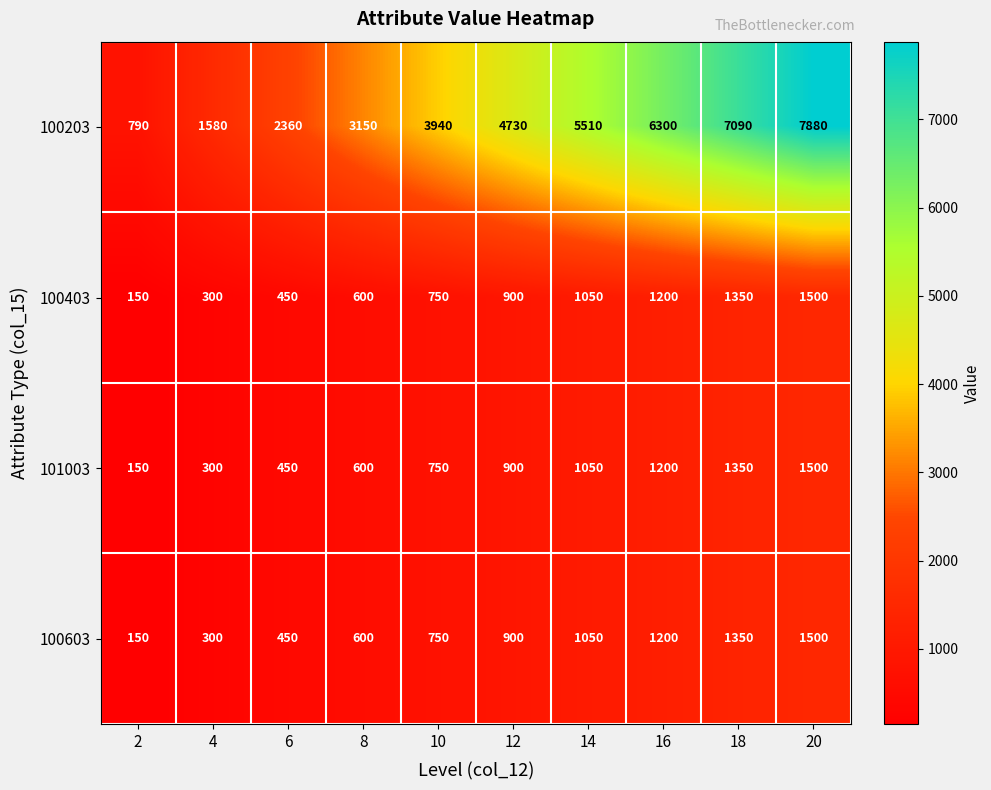

List the labels in order of 100203 value, largest first.

20, 18, 16, 14, 12, 10, 8, 6, 4, 2